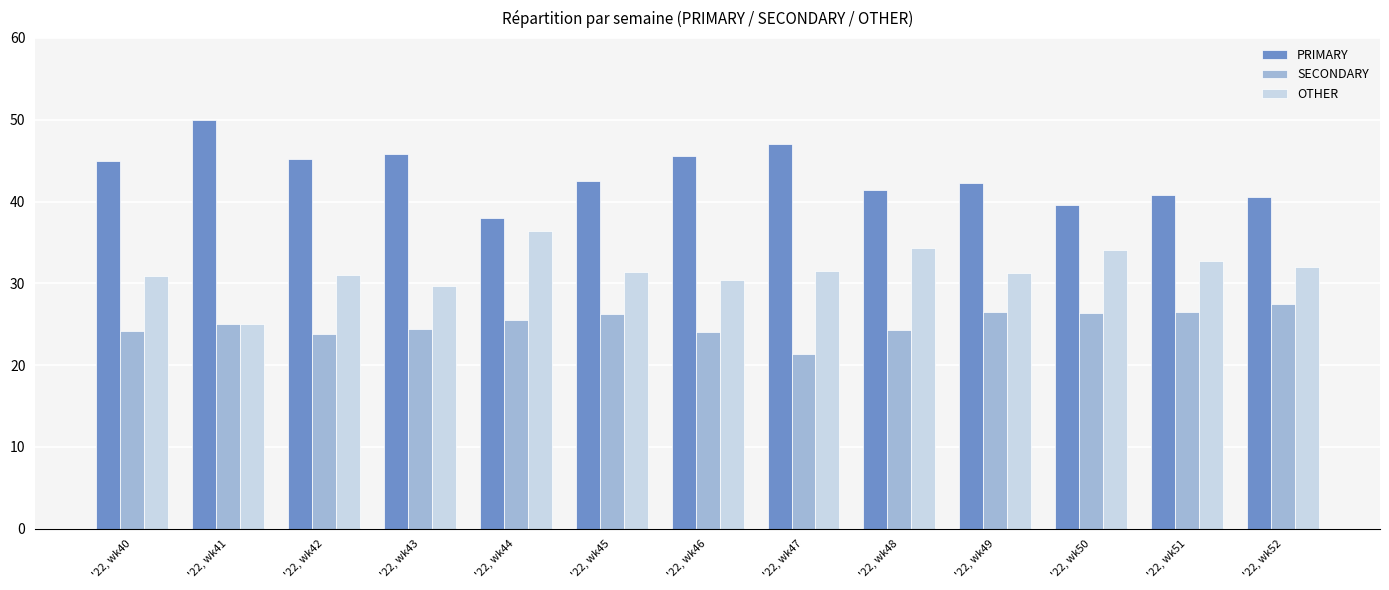

Rank the series by their maximum value, from highest to lowest.

PRIMARY, OTHER, SECONDARY